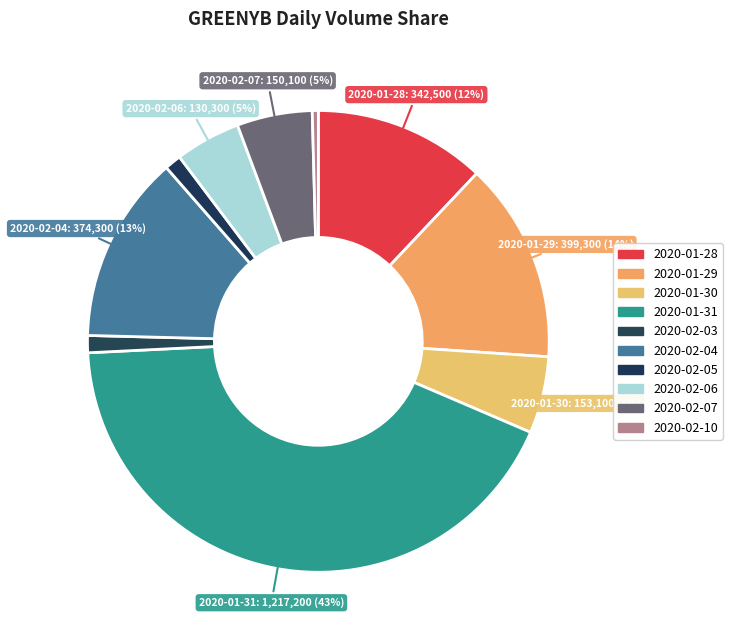

Does 2020-02-07 represent more than half of the total?

No